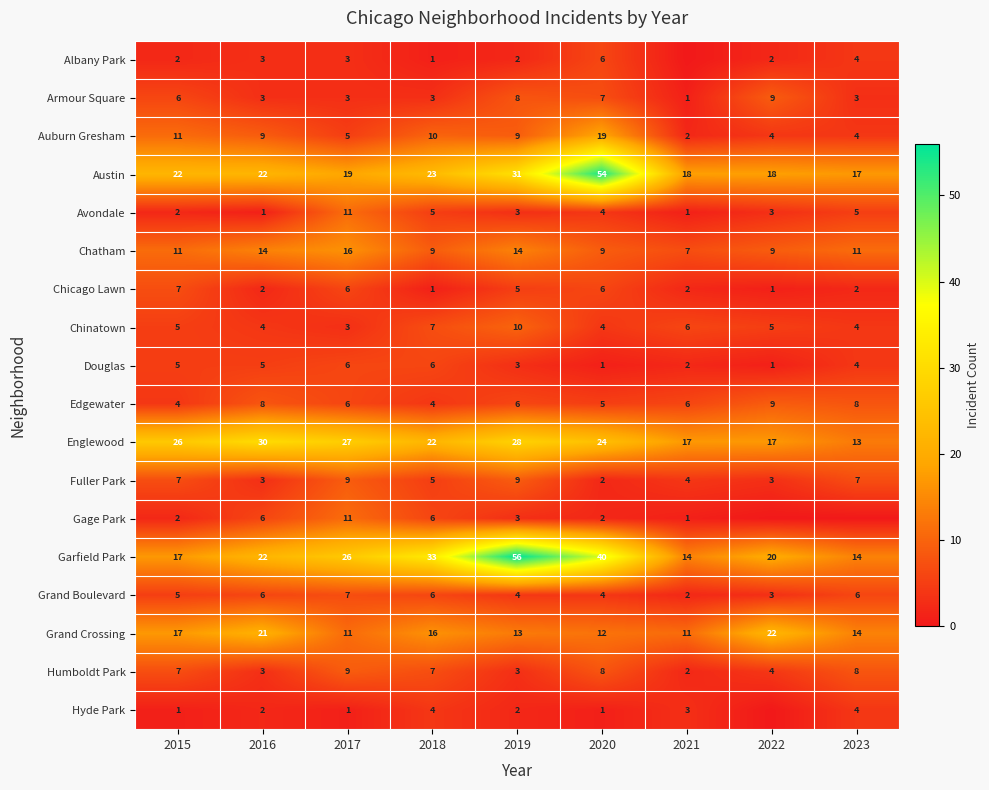

True or false: Chicago Lawn has a value of 1 at 2022.

True